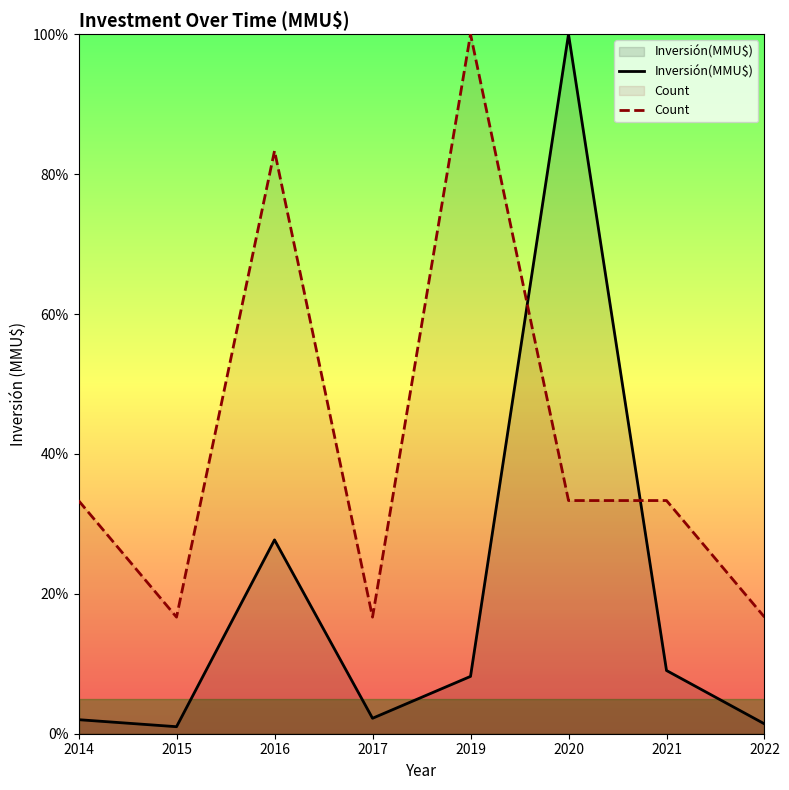

Reading left to right, what are all the values shown in this chart?

Inversión(MMU$): 2014=2.0	2015=1.0	2016=27.7	2017=2.2	2019=8.2	2020=100.0	2021=9.0	2022=1.4
Count: 2014=33.3	2015=16.7	2016=83.3	2017=16.7	2019=100.0	2020=33.3	2021=33.3	2022=16.7